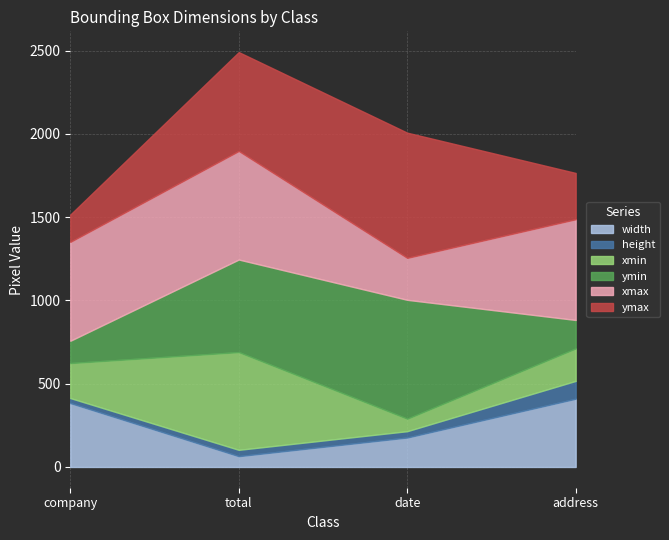

The ymin series shows 301 at total. True or false?

False